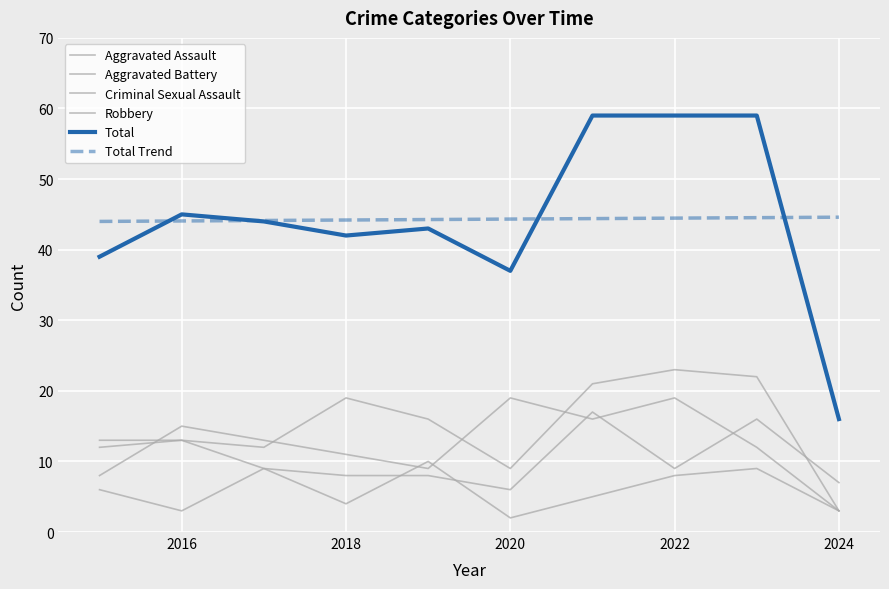

How many categories are shown in the chart?

10